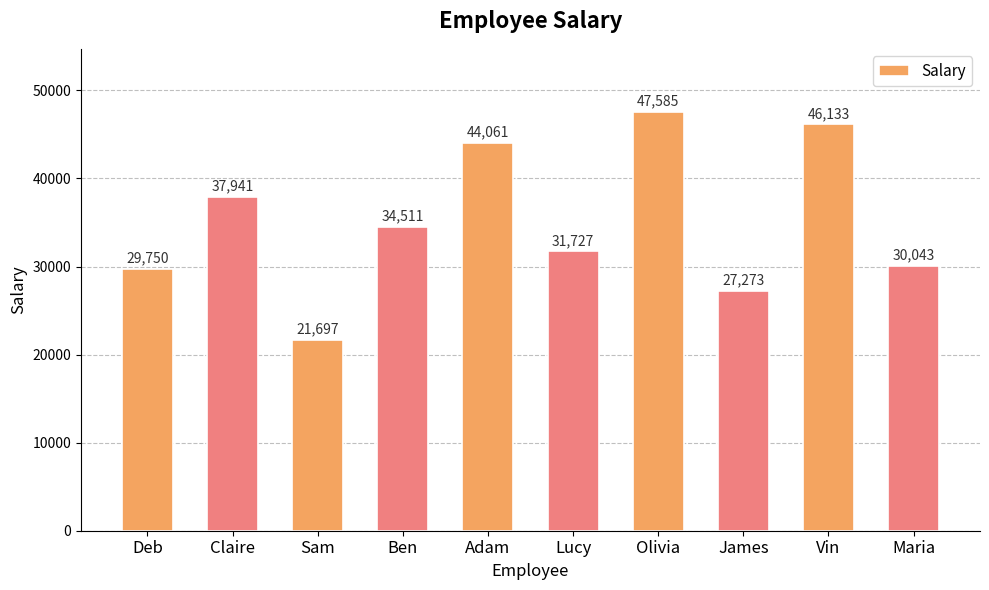

Reading left to right, what are all the values shown in this chart?

Deb=29750	Claire=37941	Sam=21697	Ben=34511	Adam=44061	Lucy=31727	Olivia=47585	James=27273	Vin=46133	Maria=30043